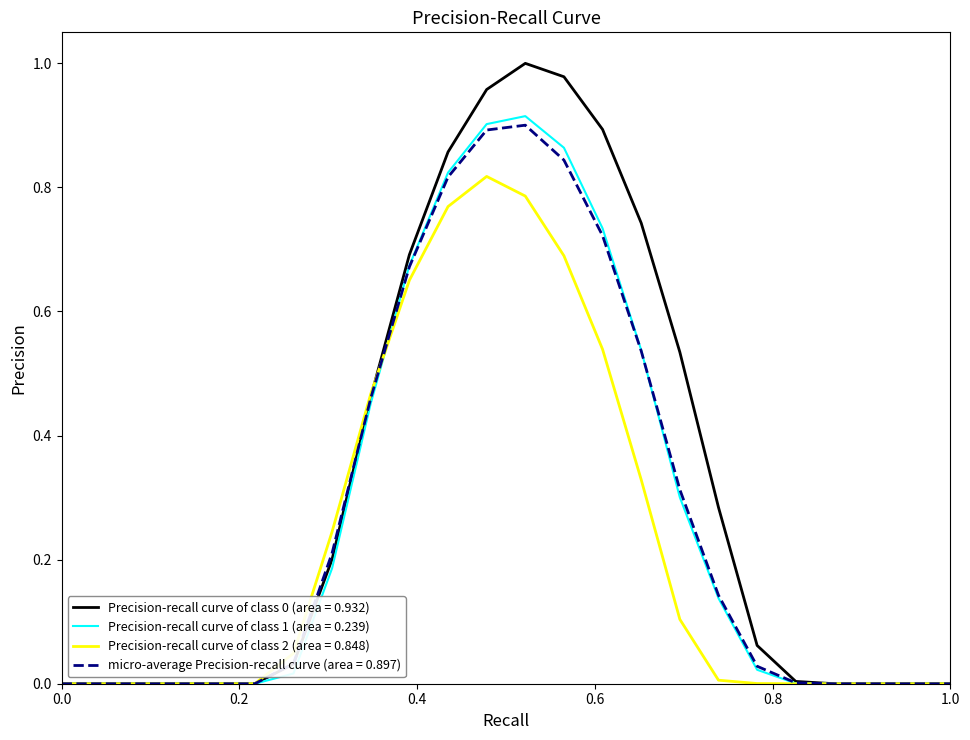

How many lines are shown in the chart?

4